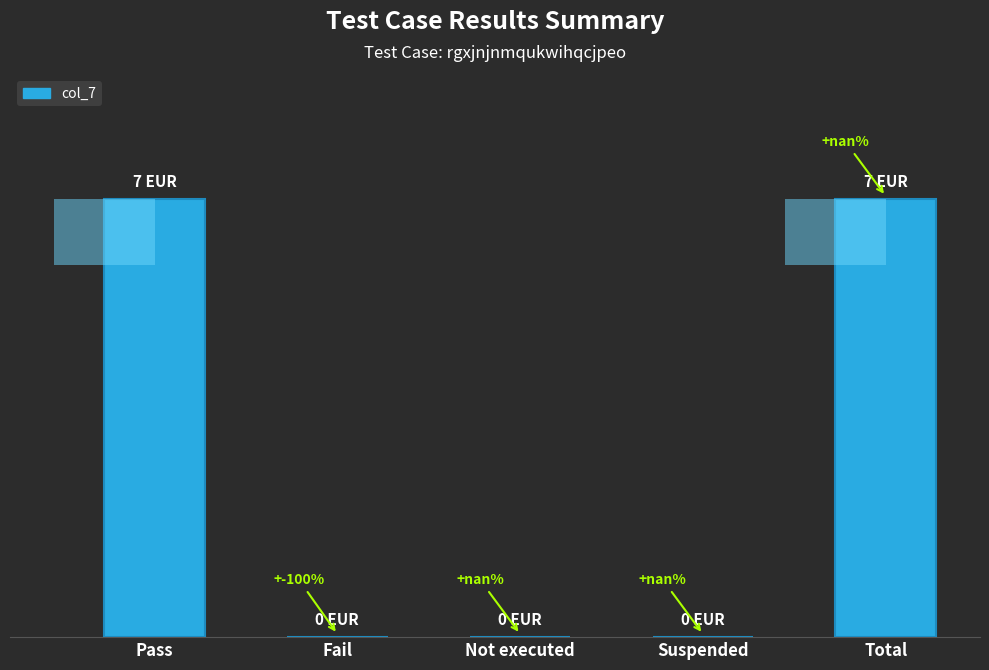

What is the difference between the second highest and minimum values?

7